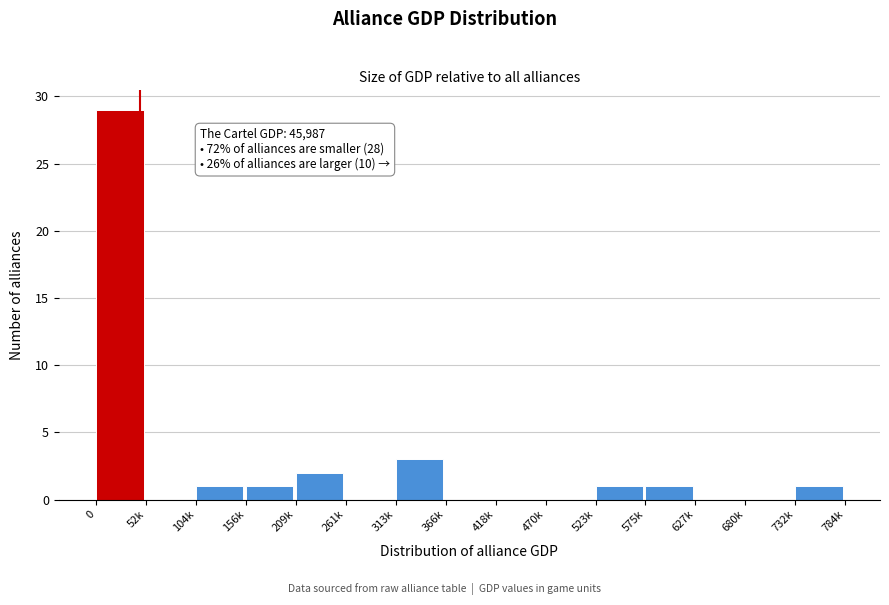

Reading left to right, what are all the values shown in this chart?

0=29	52k=0	104k=1	156k=1	209k=2	261k=0	313k=3	366k=0	418k=0	470k=0	523k=1	575k=1	627k=0	680k=0	732k=1